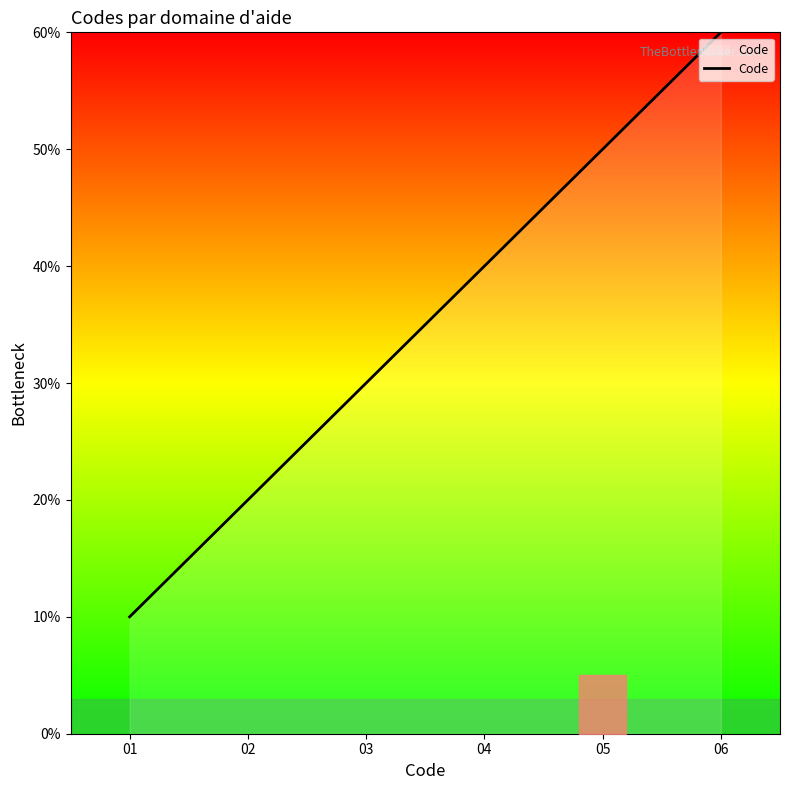

The value at 02 is 3. True or false?

False